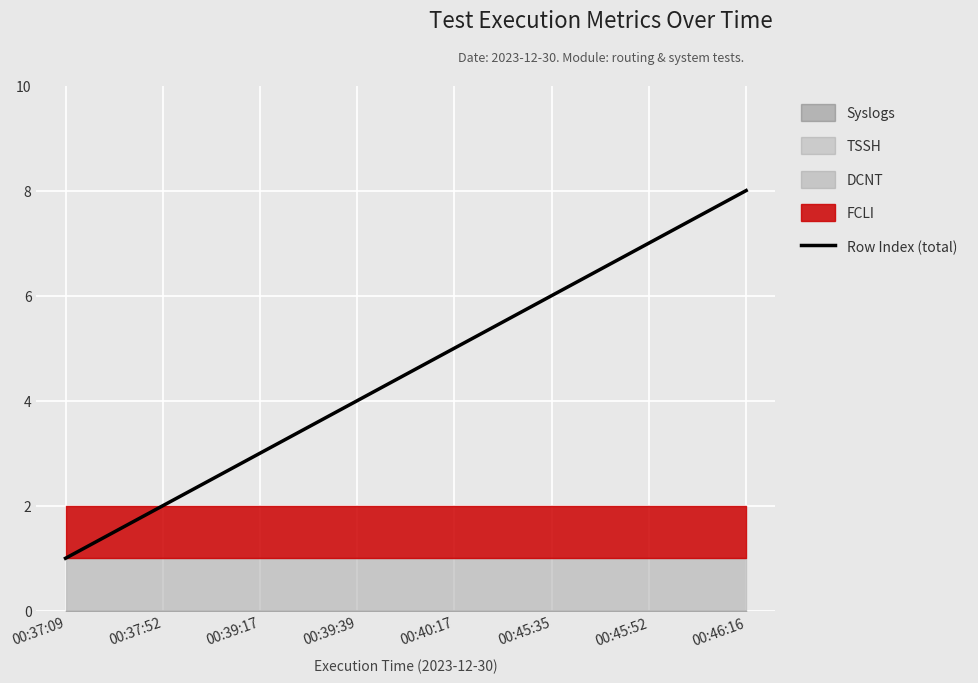

List the labels in order of value, smallest first.

00:37:09, 00:37:52, 00:39:17, 00:39:39, 00:40:17, 00:45:35, 00:45:52, 00:46:16